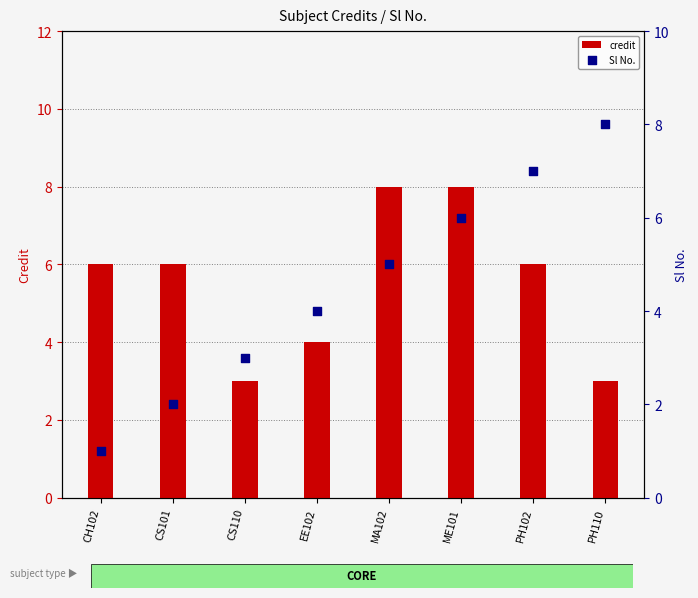

What is the total value across all series at PH102?

13